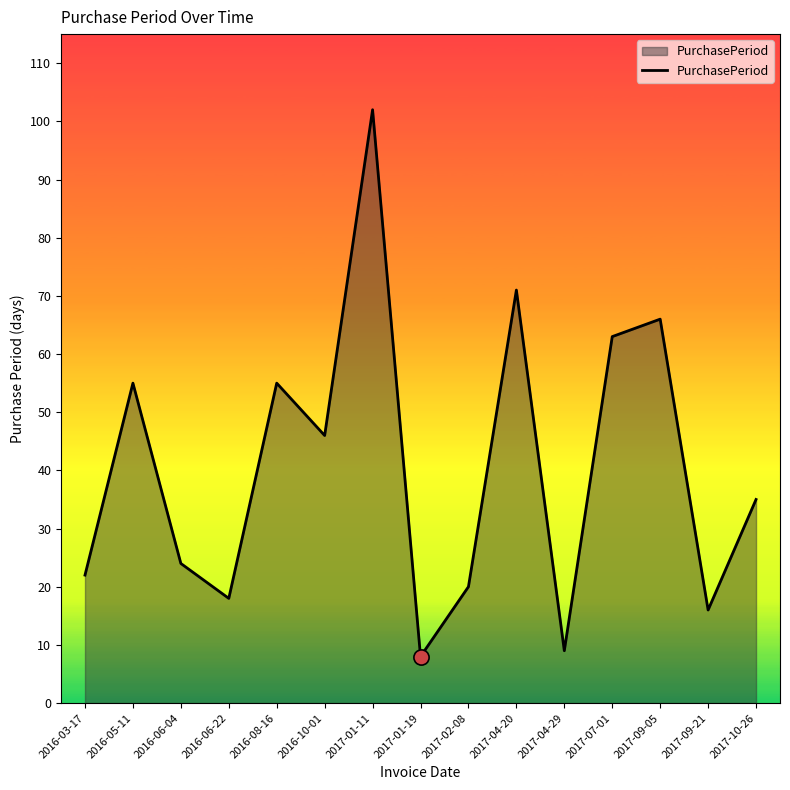

What is the change in value from 2016-10-01 to 2017-10-26?

-11